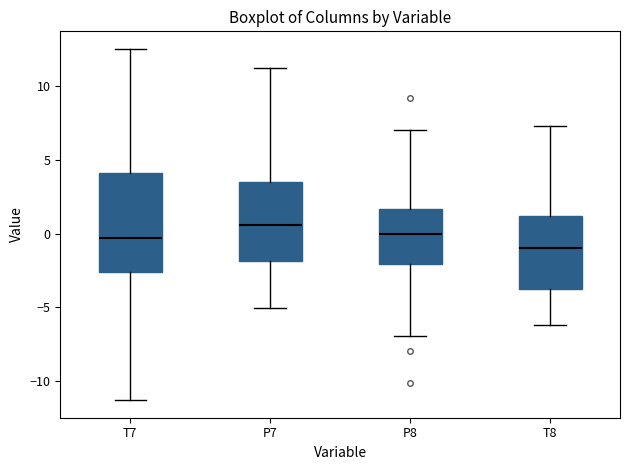

Where does the upper whisker of the box for P8 end on the y-axis? The values are not printed on the chart, so give them approximately, as read against the axis.

7.0